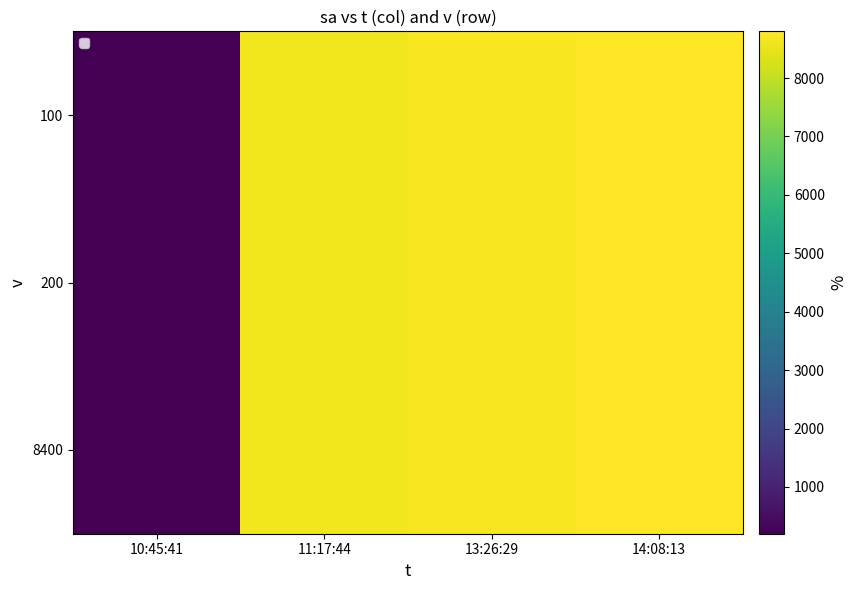

Which category has the lowest value across all series?

10:45:41